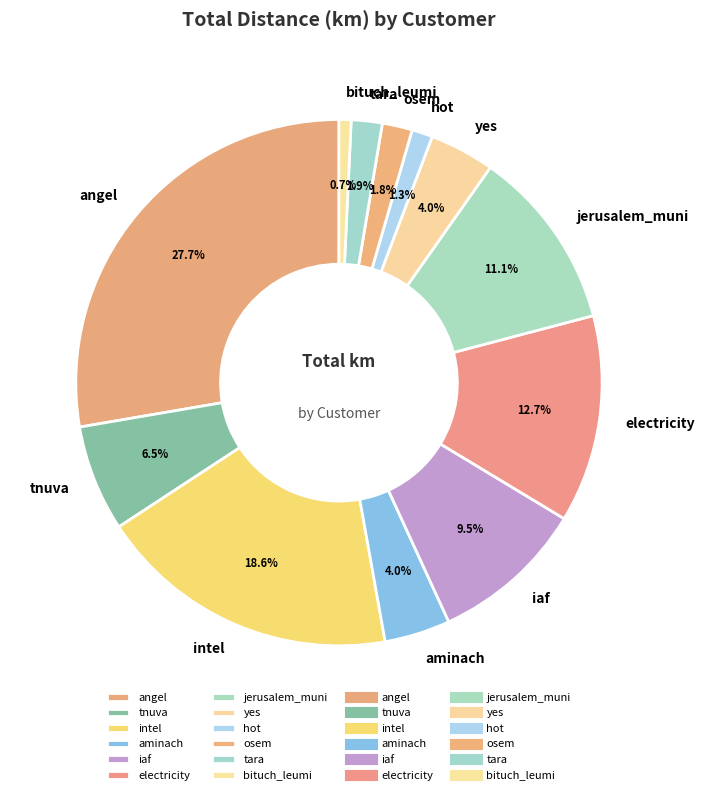

Combined, what portion of the pie is osem and hot?

3.1%